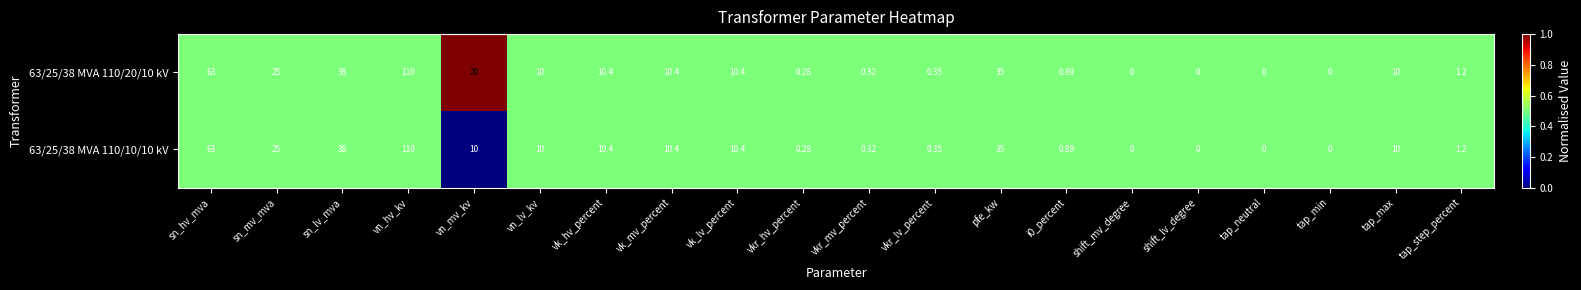

How many categories are shown in the chart?

20